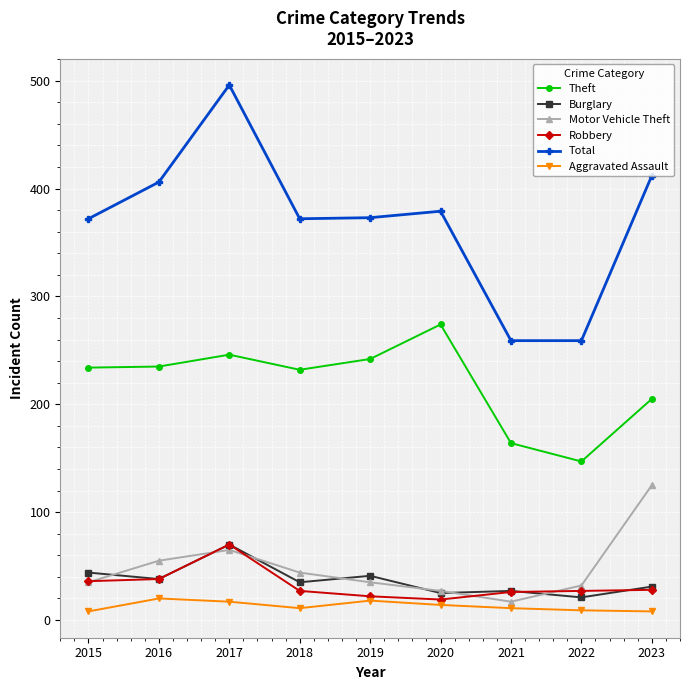

At which category is the sum across all series the highest?

2017